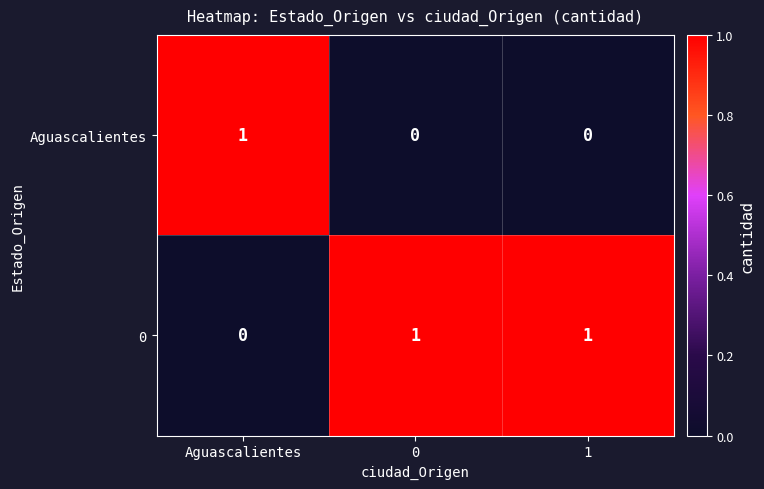

True or false: 0 has a value of 1 at 0.

True